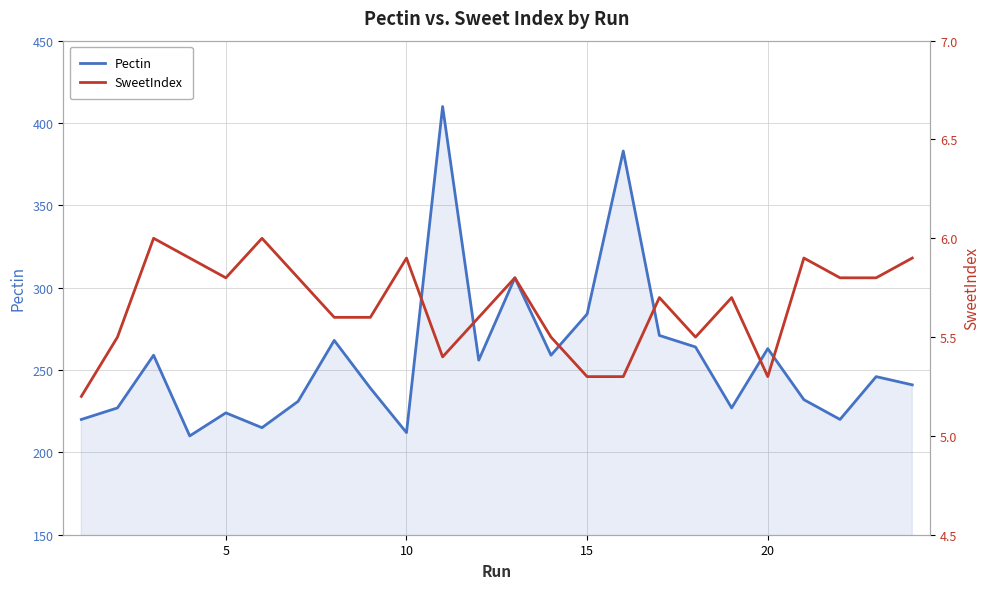

How many data points does each series have?

24